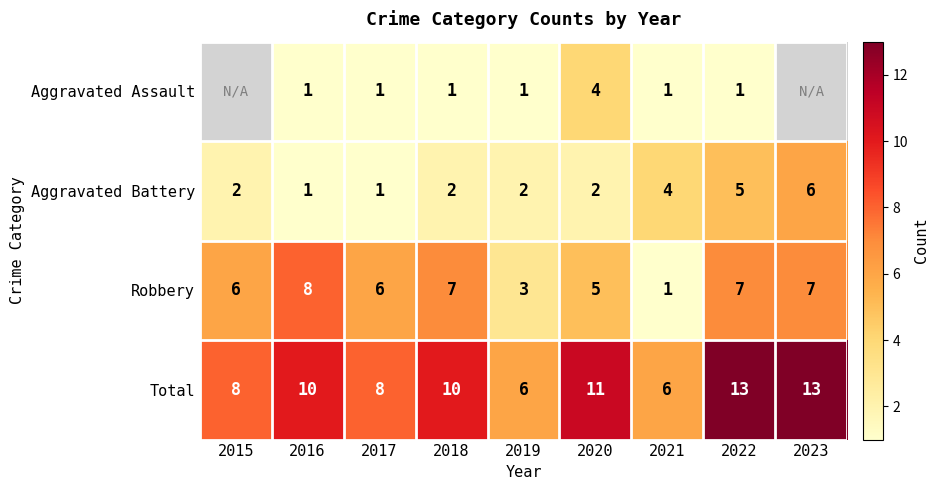

What is the smallest value displayed?

1.0